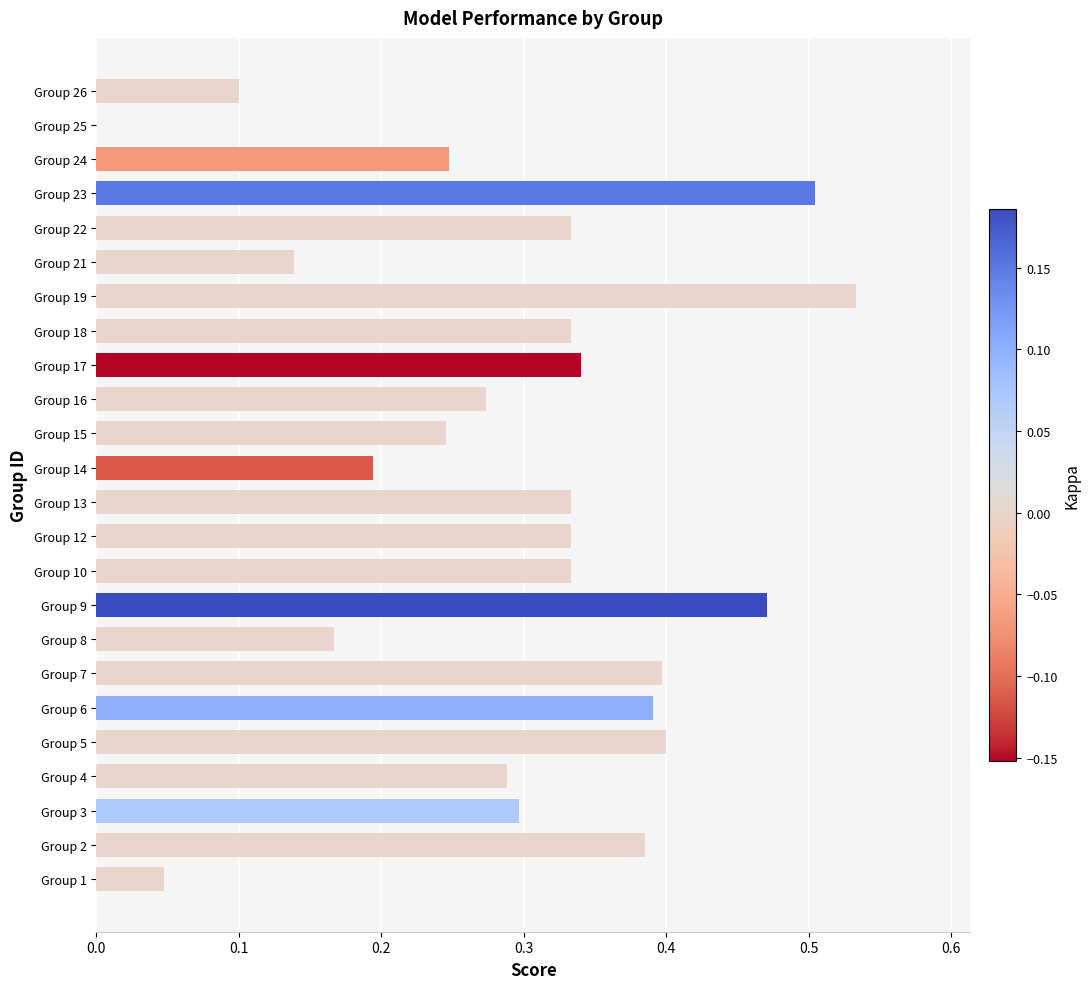

Are the bars horizontal?

Yes